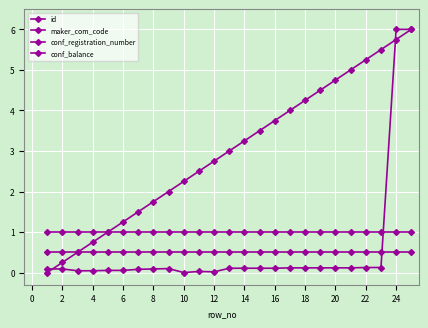

What is the difference between the maximum and minimum values in the maker_com_code series?

6.0